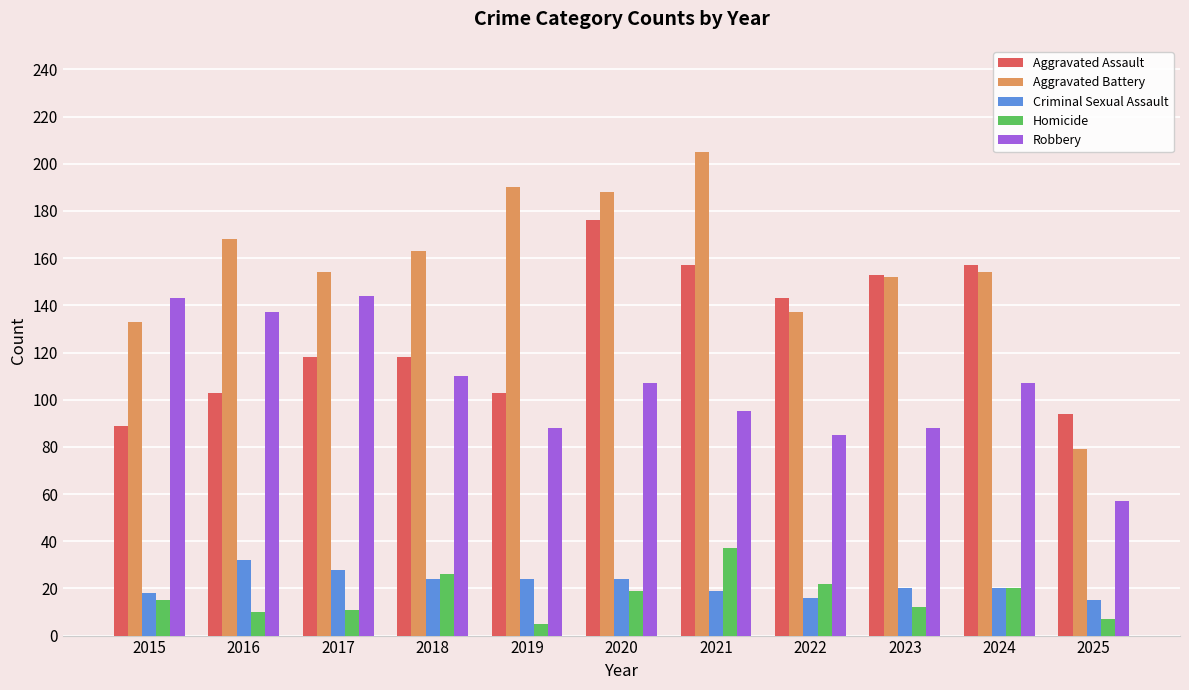

Rank the series at 2016 from highest to lowest value.

Aggravated Battery, Robbery, Aggravated Assault, Criminal Sexual Assault, Homicide